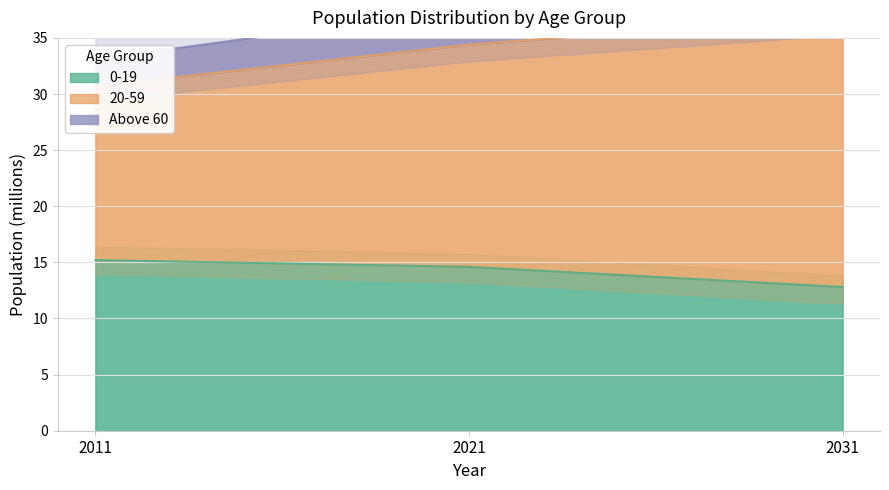

What is the difference between the 20-59 values at 2021 and 2011?

4.5